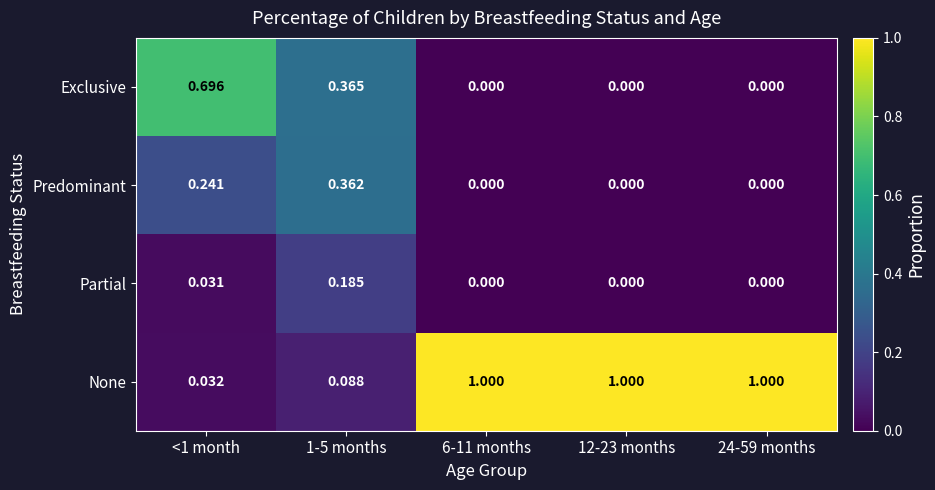

What is the spread (max minus min) of values at 6-11 months?

1.0